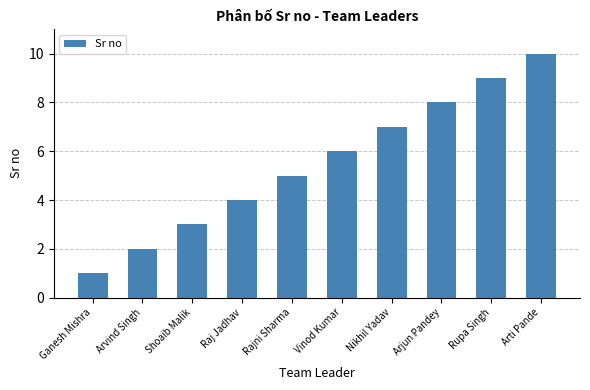

What is the label of the 10th bar from the right?

Ganesh Mishra